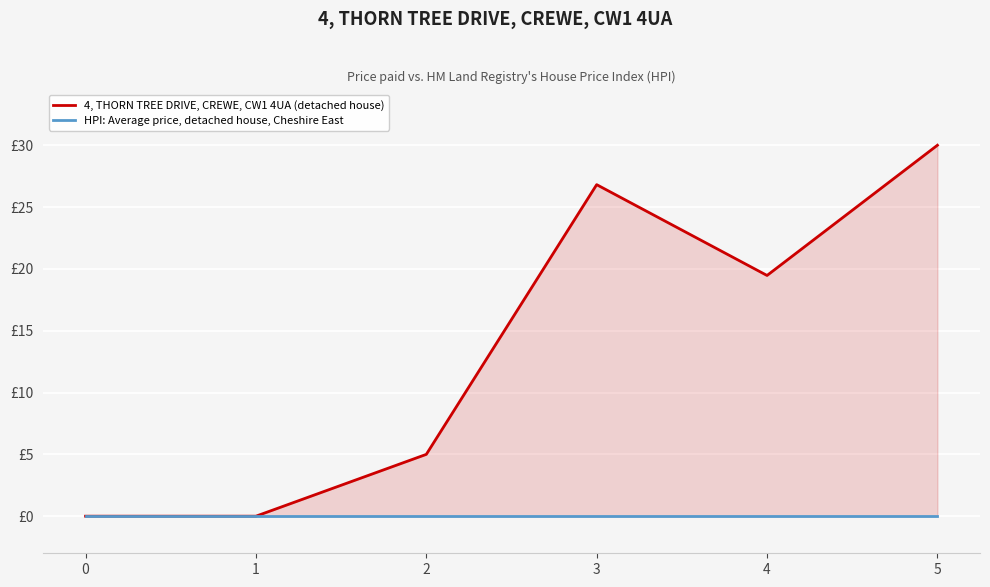

How many lines are shown in the chart?

2